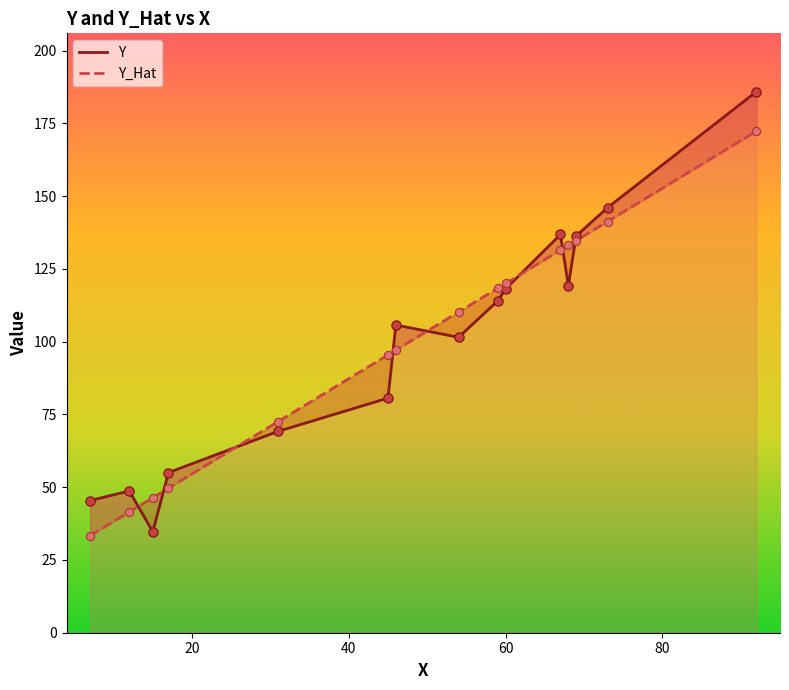

Which series has the widest spread of Y values?

Y